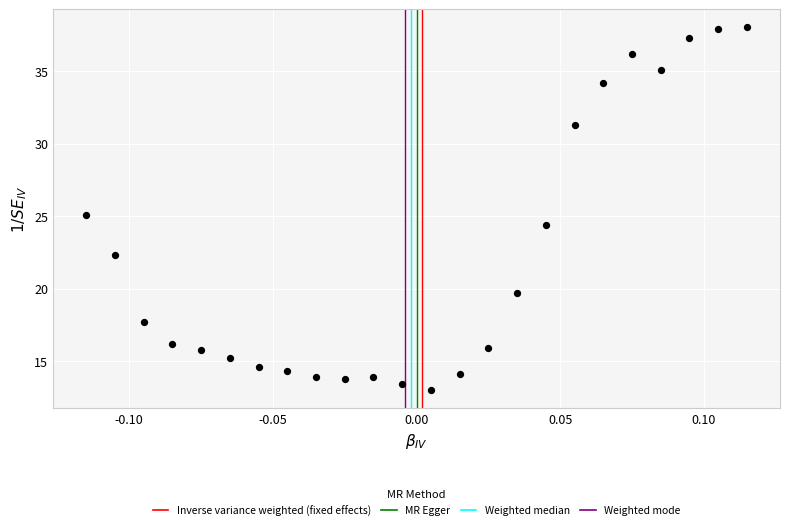

What is the range of Y values (max minus min)?

25.0